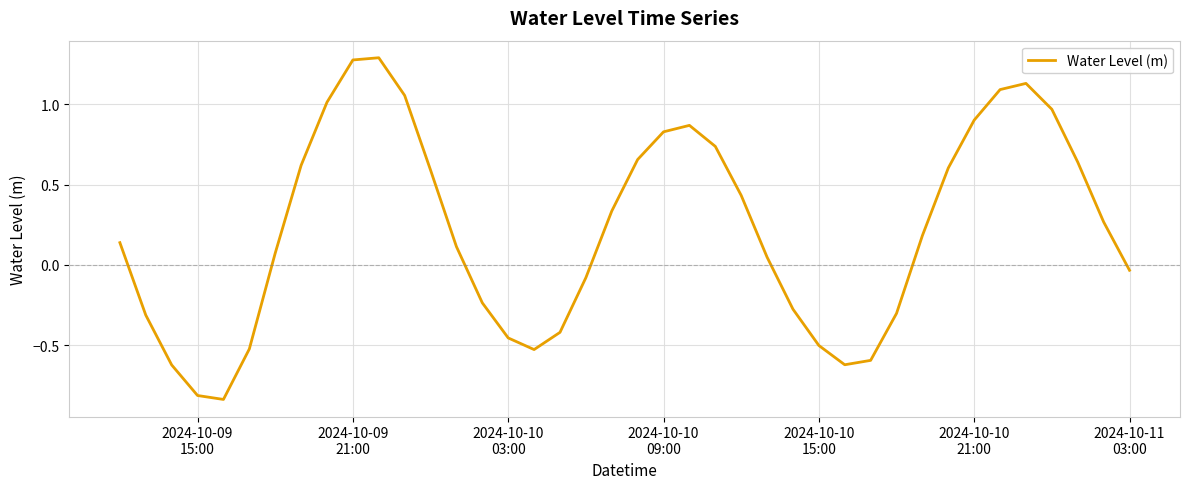

Does the chart display data point markers on the line(s)?

No